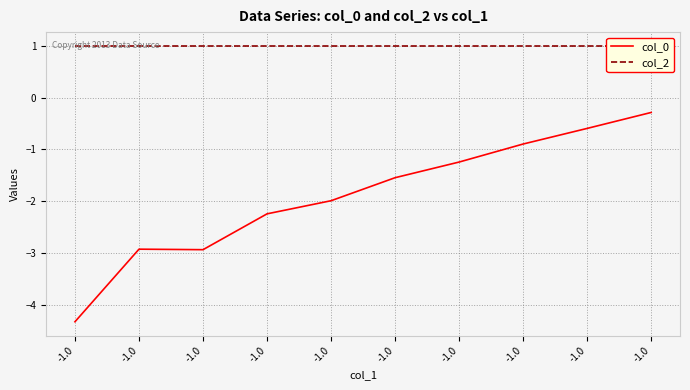

Between -1.0 and -1.0, which series saw the biggest shift?

col_0